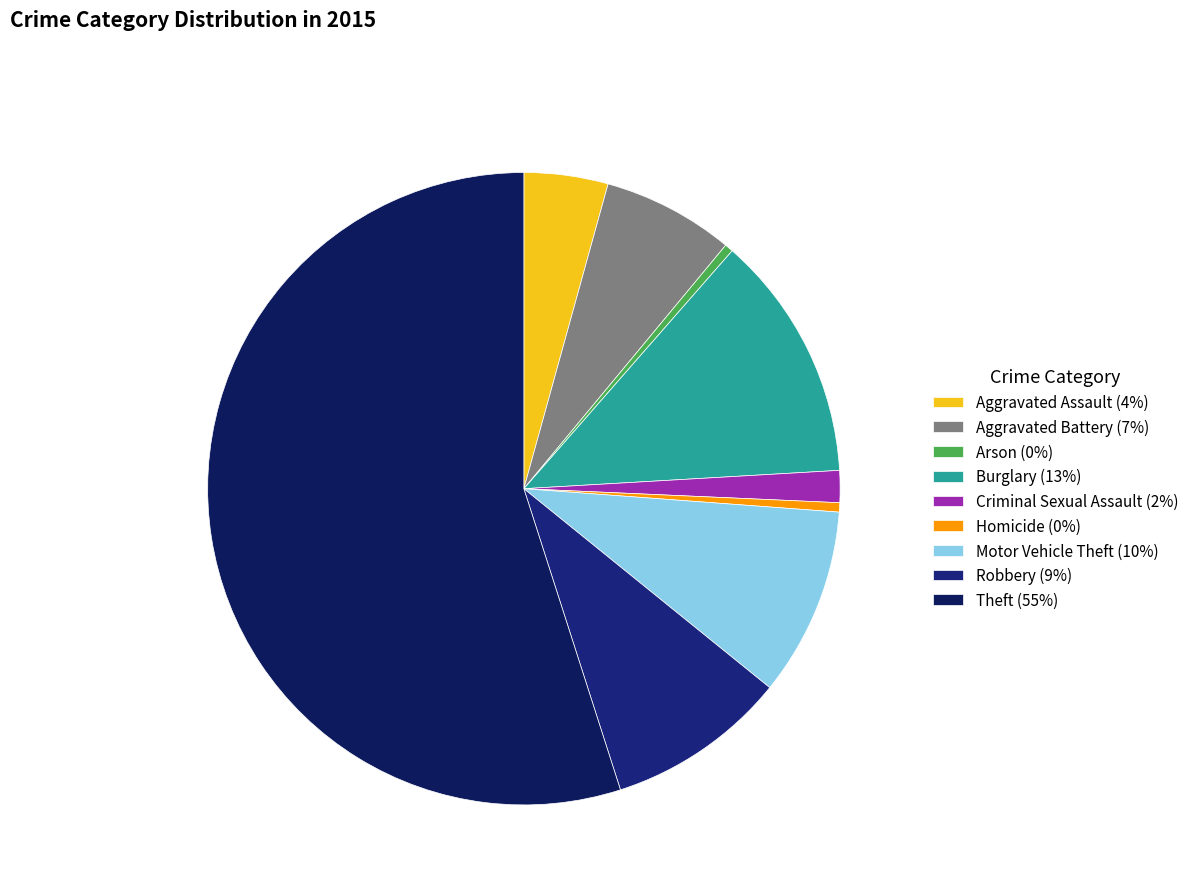

Combined, what portion of the pie is Robbery and Criminal Sexual Assault?

10.9%